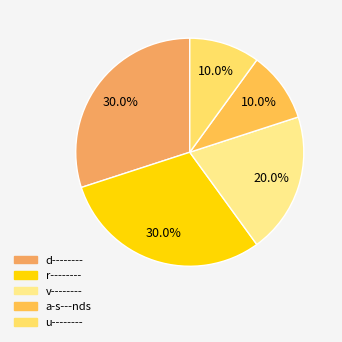

How many slices are in this pie chart?

5